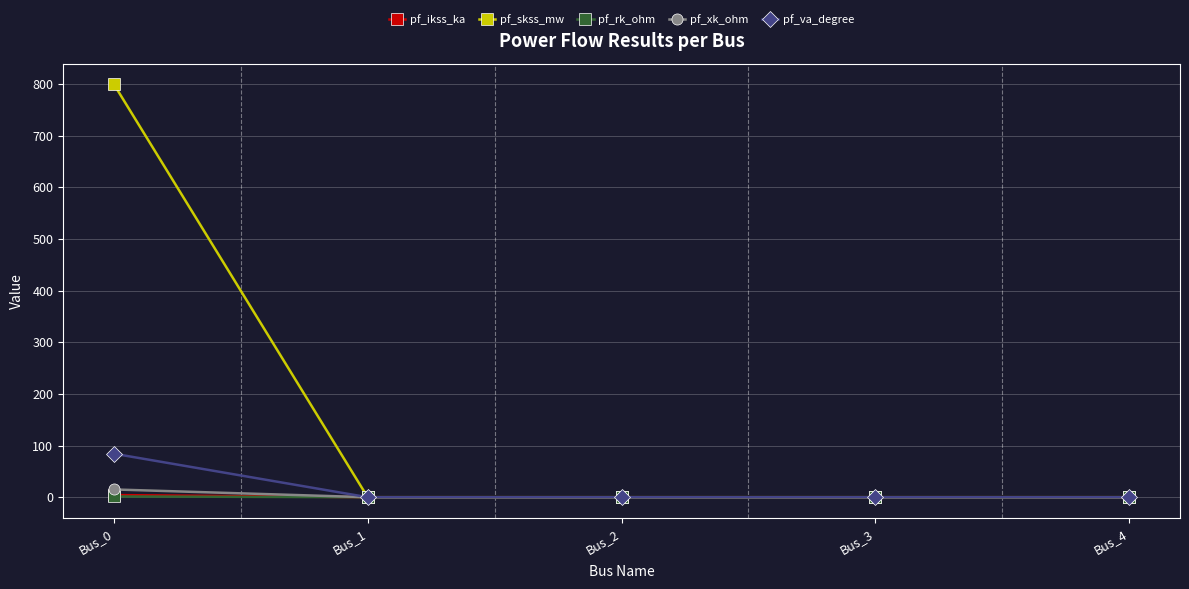

Which category has the highest value across all series?

Bus_0